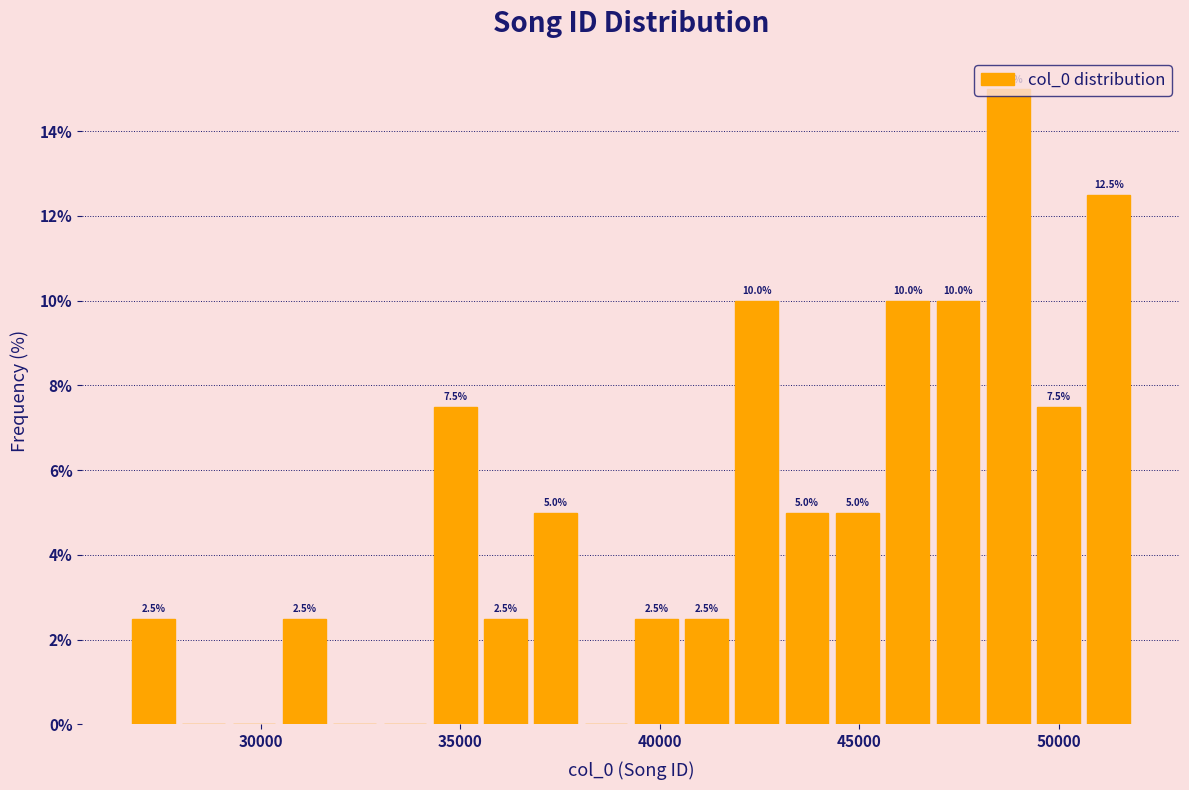

Read against the x-axis, roughly where is the centre of the tallest bar?

48500